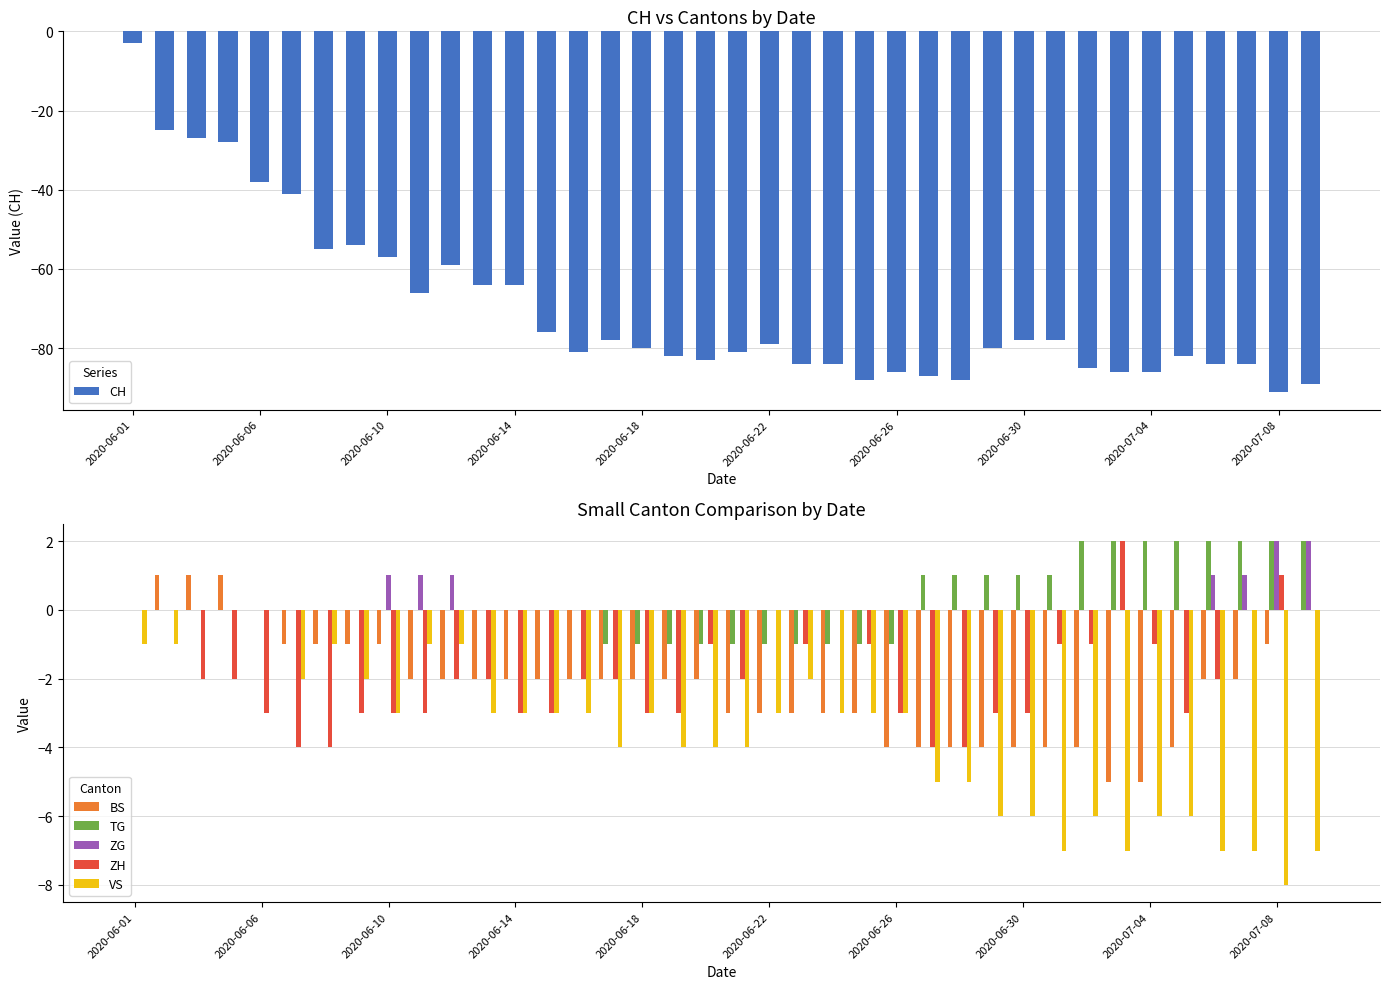

The value of ZG at 2020-06-30 is 1. True or false?

False